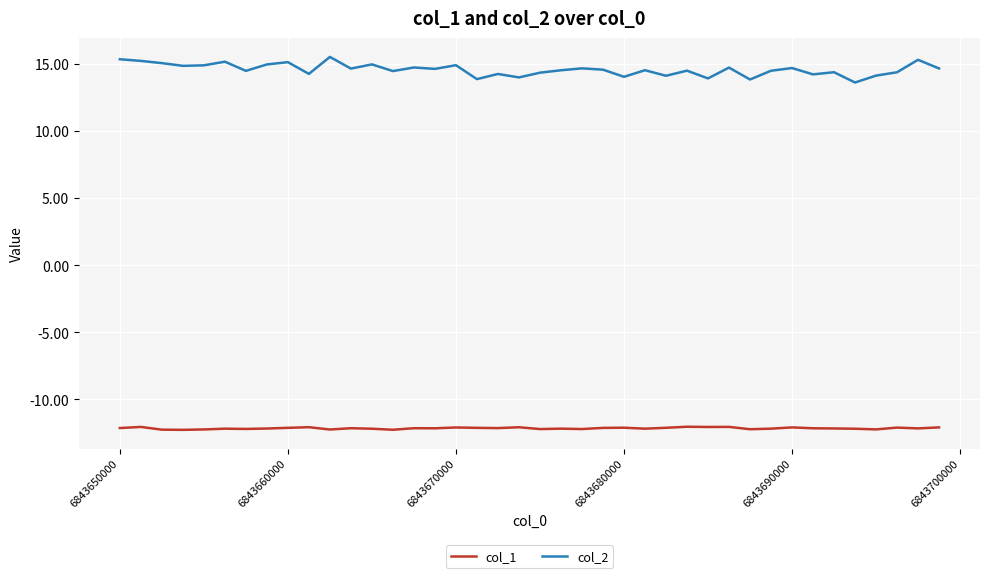

True or false: col_1 and col_2 intersect in this chart.

False